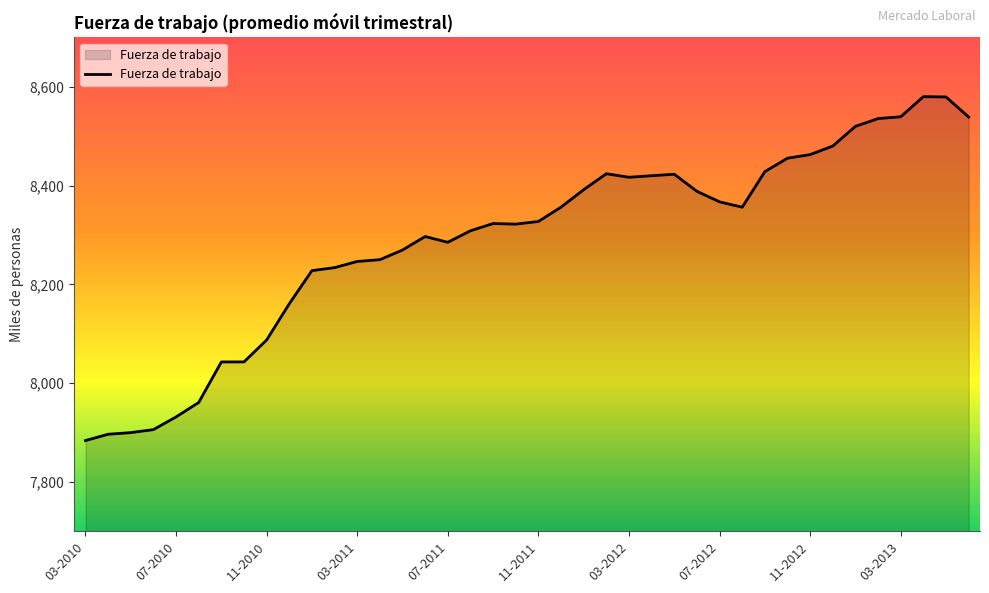

What is the greatest value displayed?

8580.1